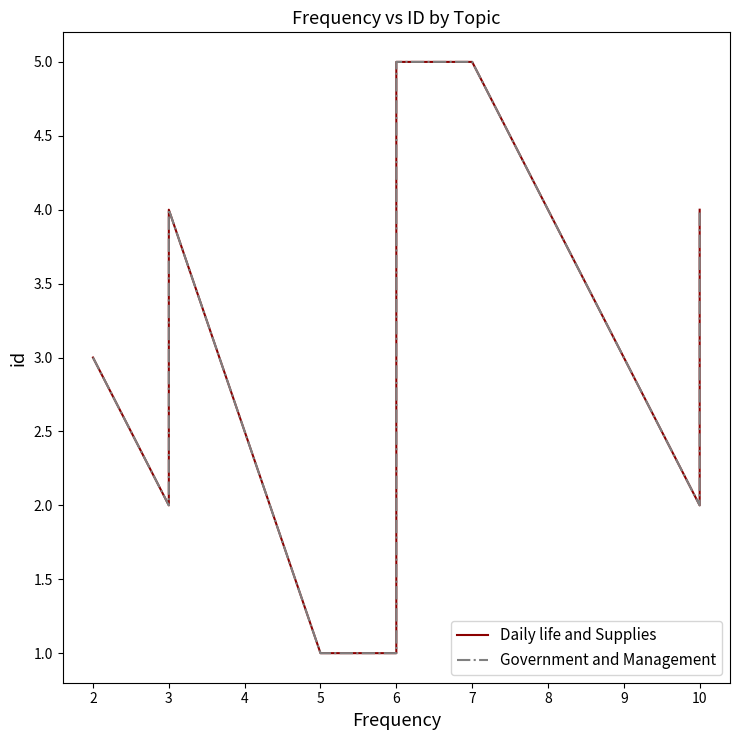

Where is the first local maximum for Daily life and Supplies?

3